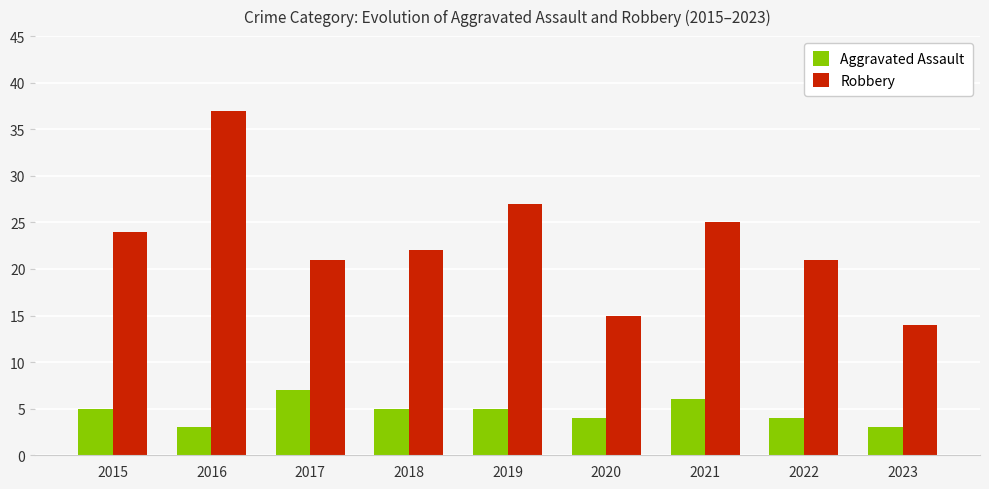

Where does the Robbery series first go above 22?

2015